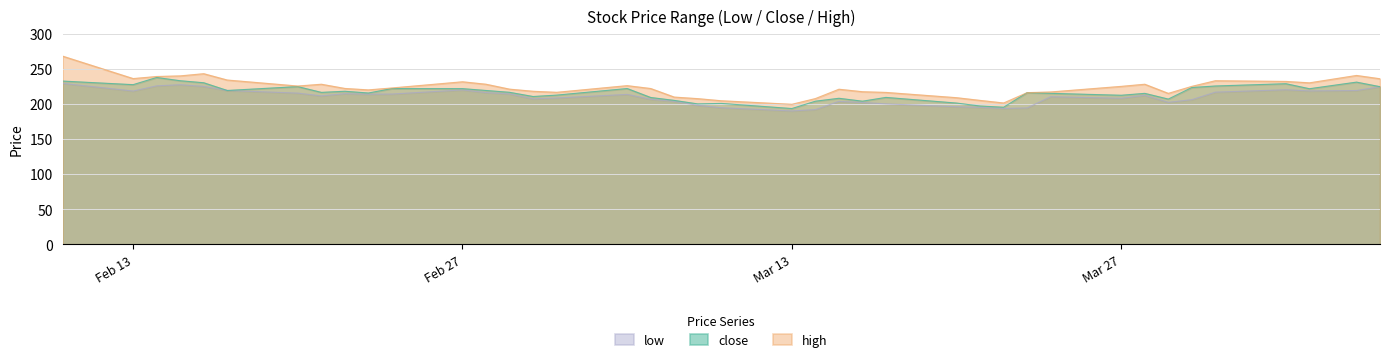

What is the maximum value shown in the chart?

268.0